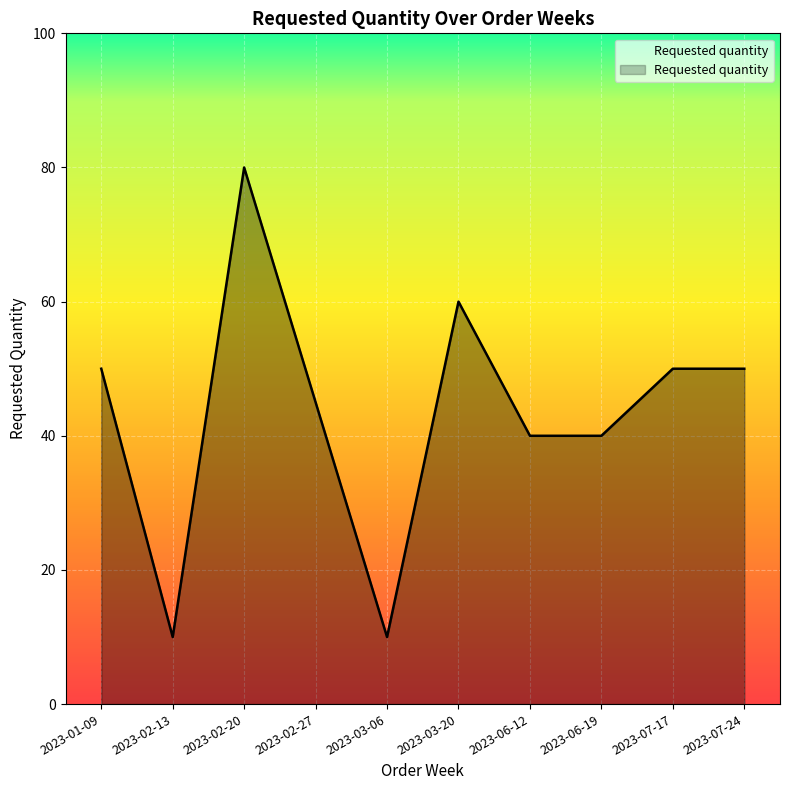

What value does the data have at 2023-02-13, to the nearest 10?

10